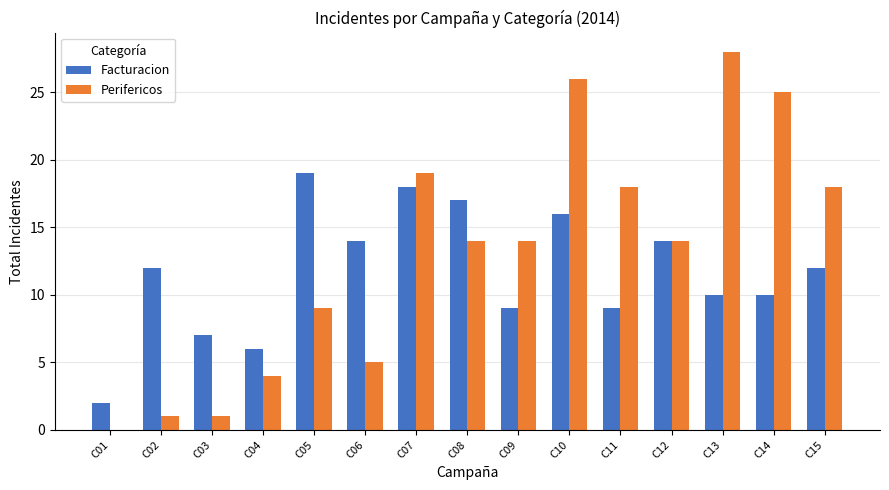

Is it true that Perifericos equals 3 at C04?

False